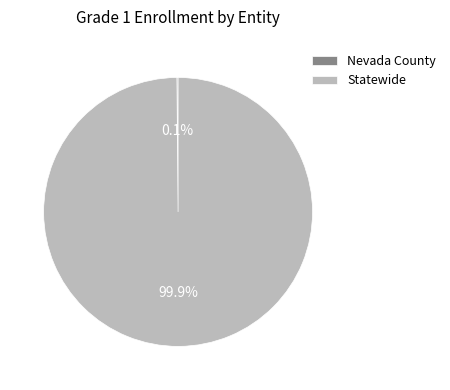

Which slice is the largest?

Statewide